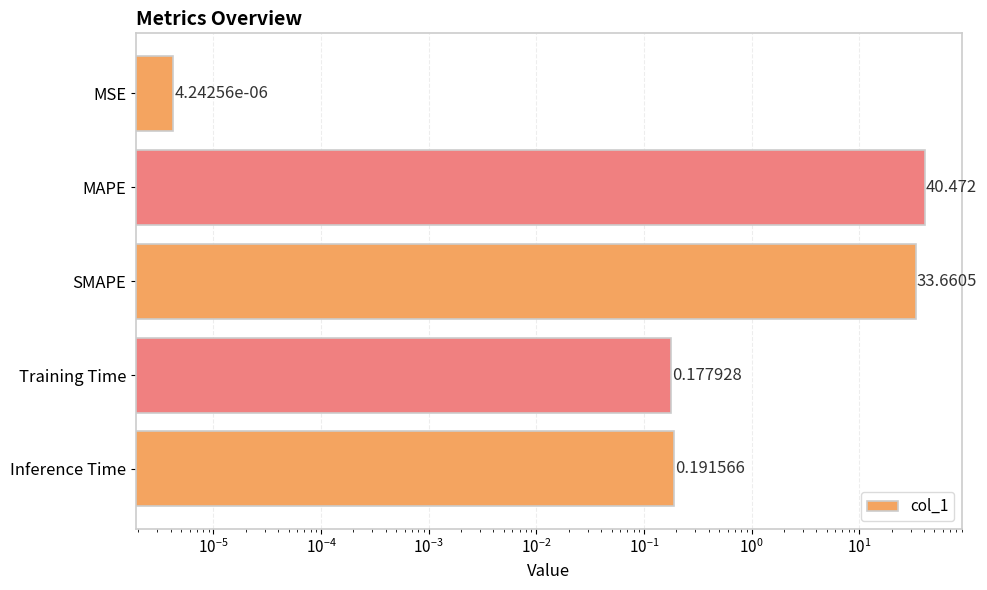

Is it true that the value at Training Time is 0.3?

False